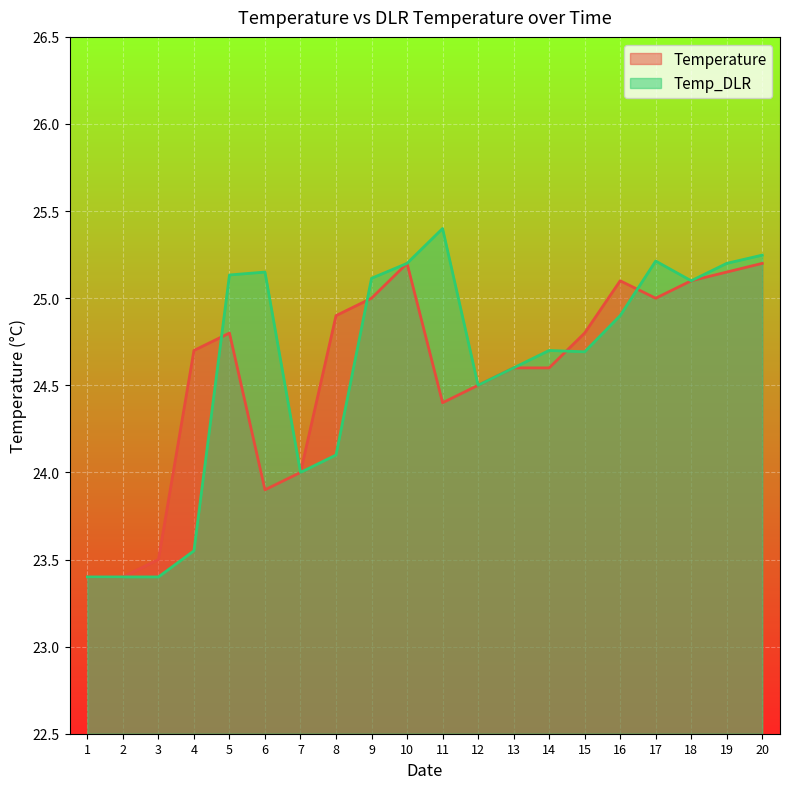

The Temp_DLR series shows 16.4 at 7. True or false?

False